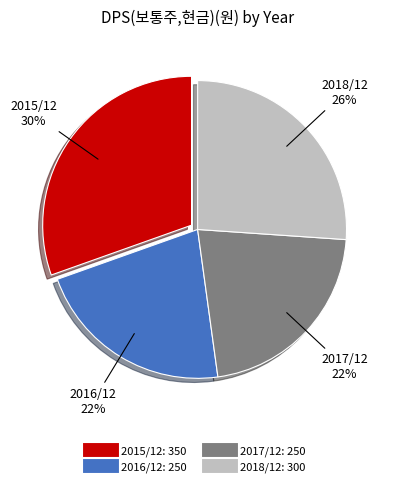

How many slices are in this pie chart?

4